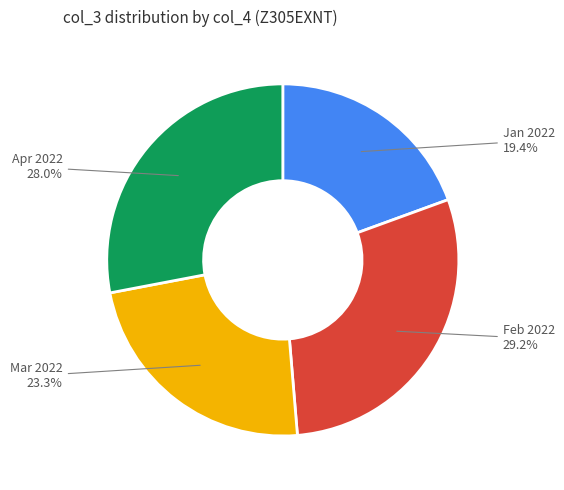

Does any single category account for the majority?

No